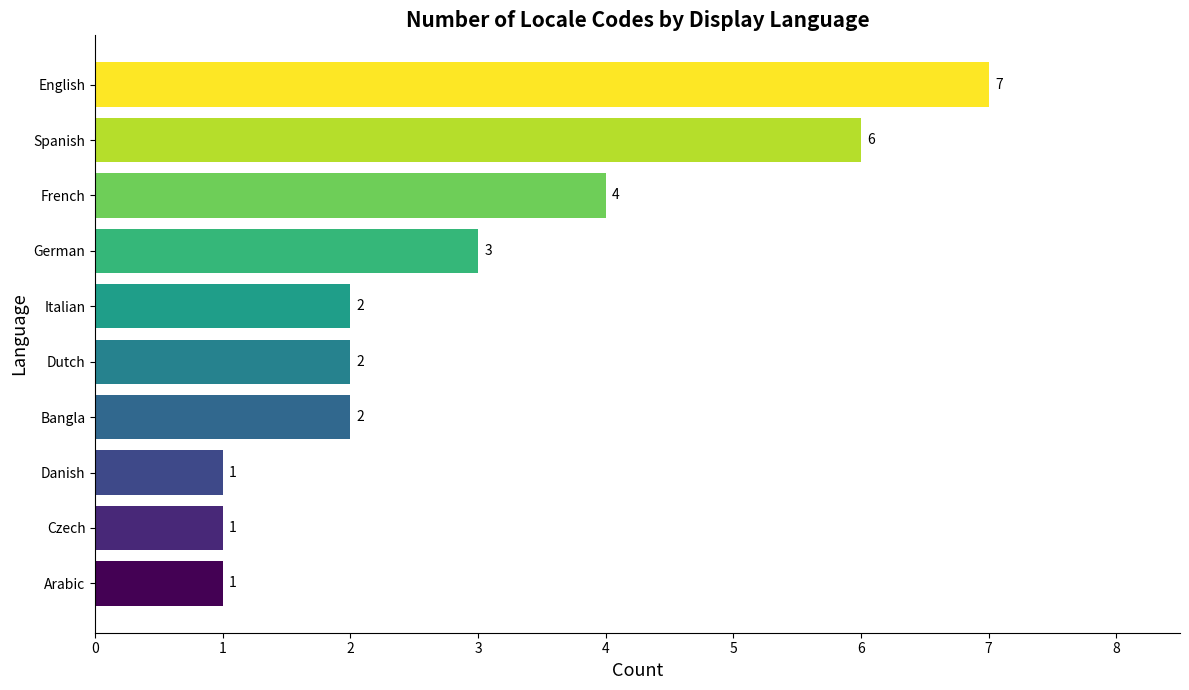

What is the change in value from German to Spanish?

+3